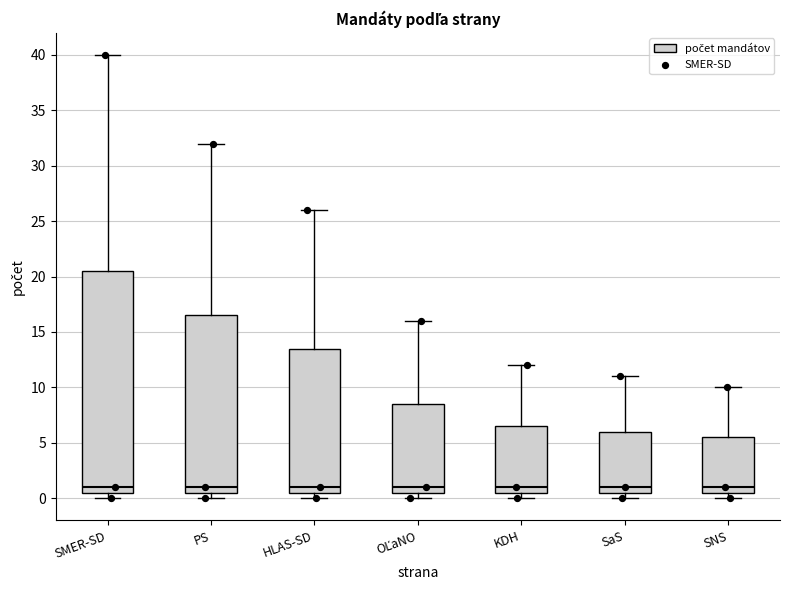

Where is the upper edge of the box for OĽaNO on the y-axis? The values are not printed on the chart, so give them approximately, as read against the axis.

8.5